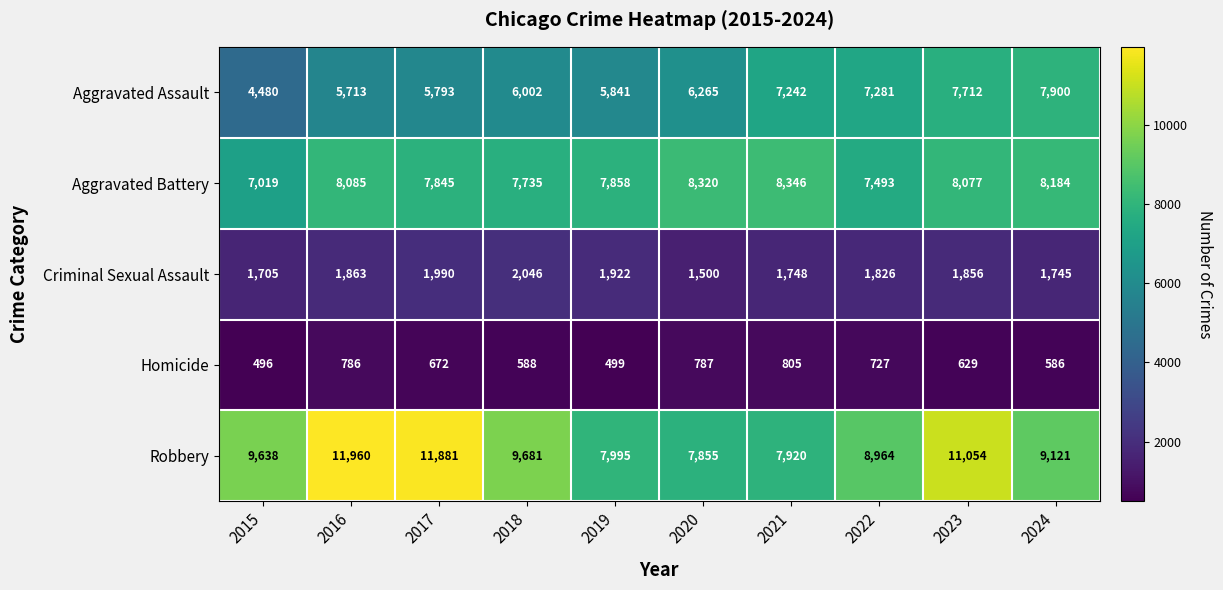

What is the spread (max minus min) of values at 2023?

10425